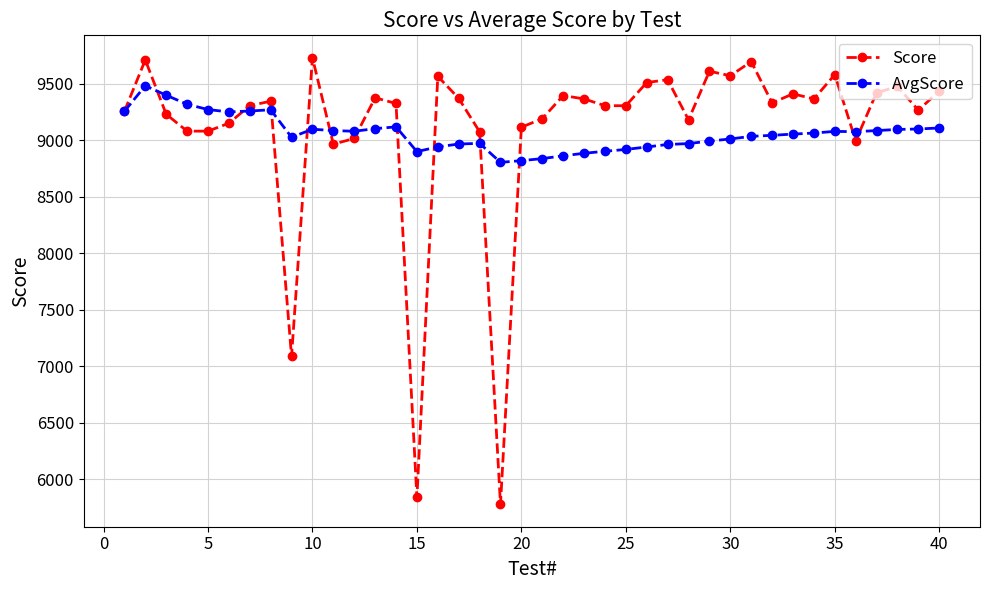

What is the value of the Score point at the 17th from the left?

9370